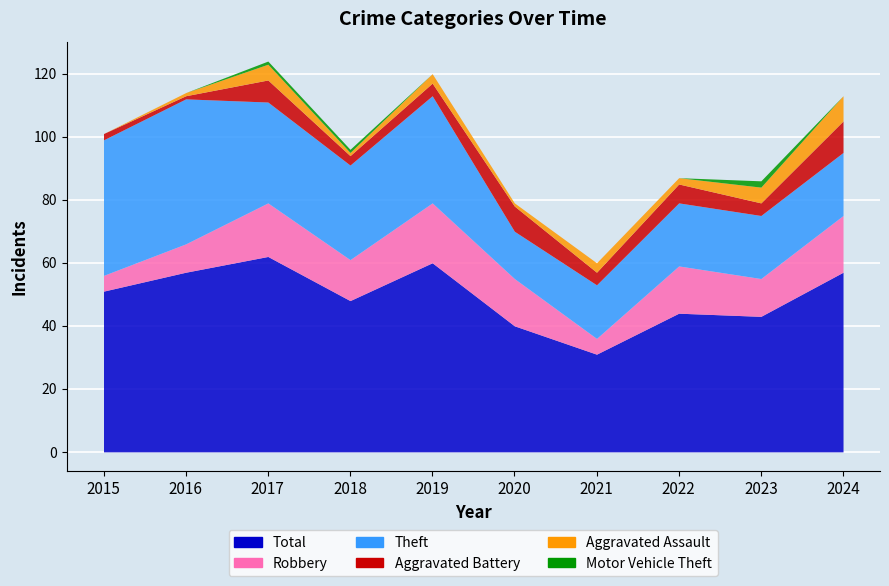

How many lines are shown in the chart?

6